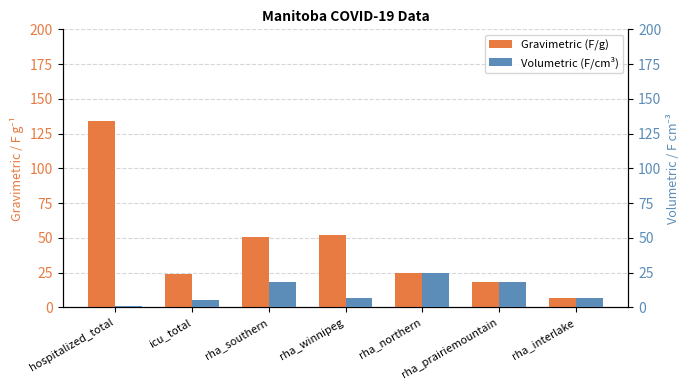

Reading left to right, what are all the values shown in this chart?

Gravimetric (F/g): hospitalized_total=134	icu_total=24	rha_southern=51	rha_winnipeg=52	rha_northern=25	rha_prairiemountain=18	rha_interlake=7
Volumetric (F/cm³): hospitalized_total=1	icu_total=5	rha_southern=18	rha_winnipeg=7	rha_northern=25	rha_prairiemountain=18	rha_interlake=7